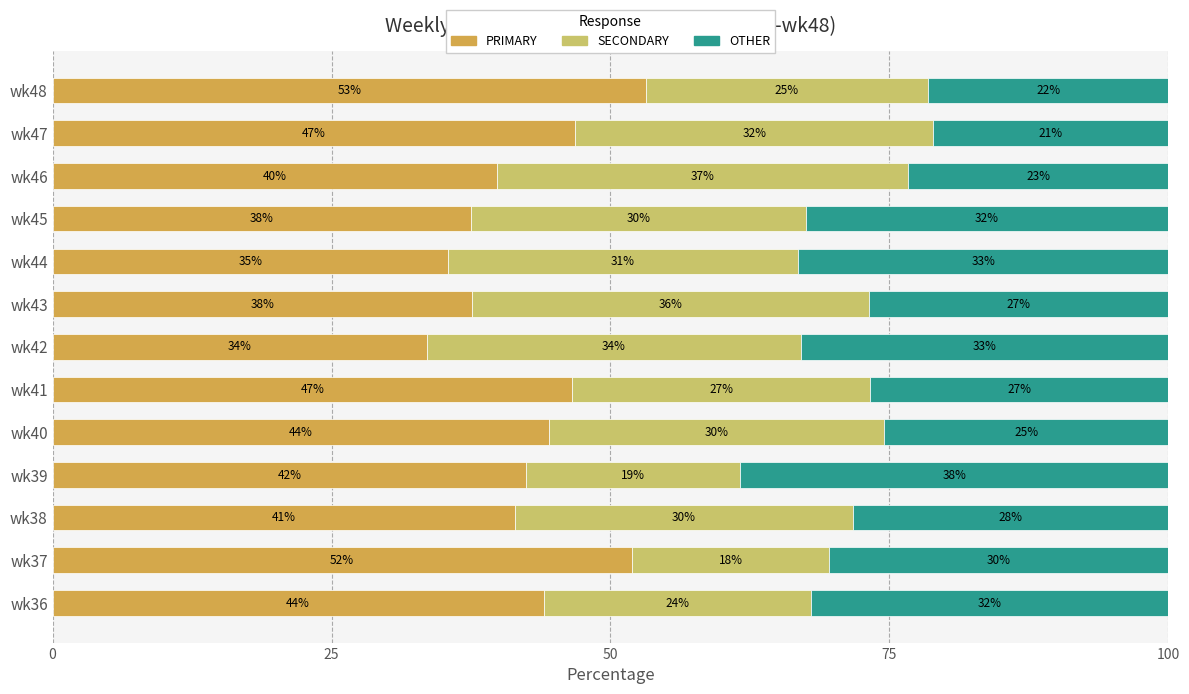

What are all the series names shown in the legend?

PRIMARY, SECONDARY, OTHER